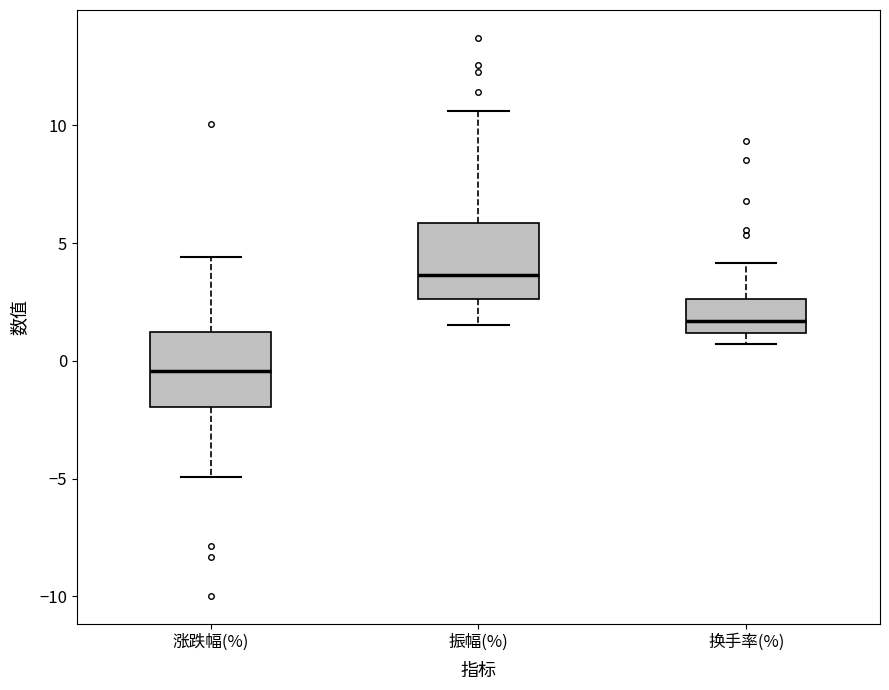

Reading left to right, transcribe this box plot: for each box, give where its median line is, the range the box spans, and where its two whiskers end, as read against the y-axis. The values are not printed on the chart, so give them approximately, as read against the axis.

涨跌幅(%): median -0.5, box -2.0 to 1.0, whiskers -5.0 to 4.5
振幅(%): median 3.5, box 2.5 to 6.0, whiskers 1.5 to 10.5
换手率(%): median 1.5, box 1.0 to 2.5, whiskers 0.5 to 4.0